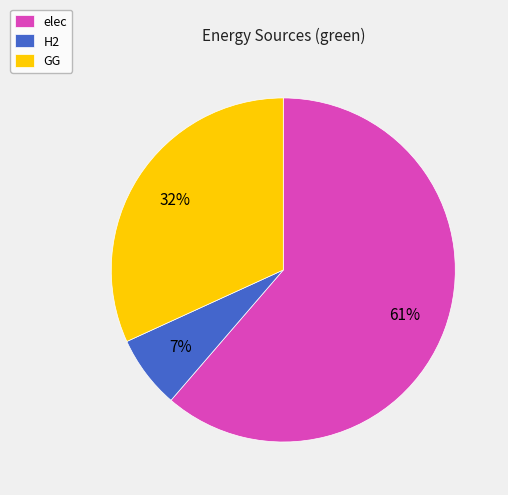

Does any single category account for the majority?

Yes